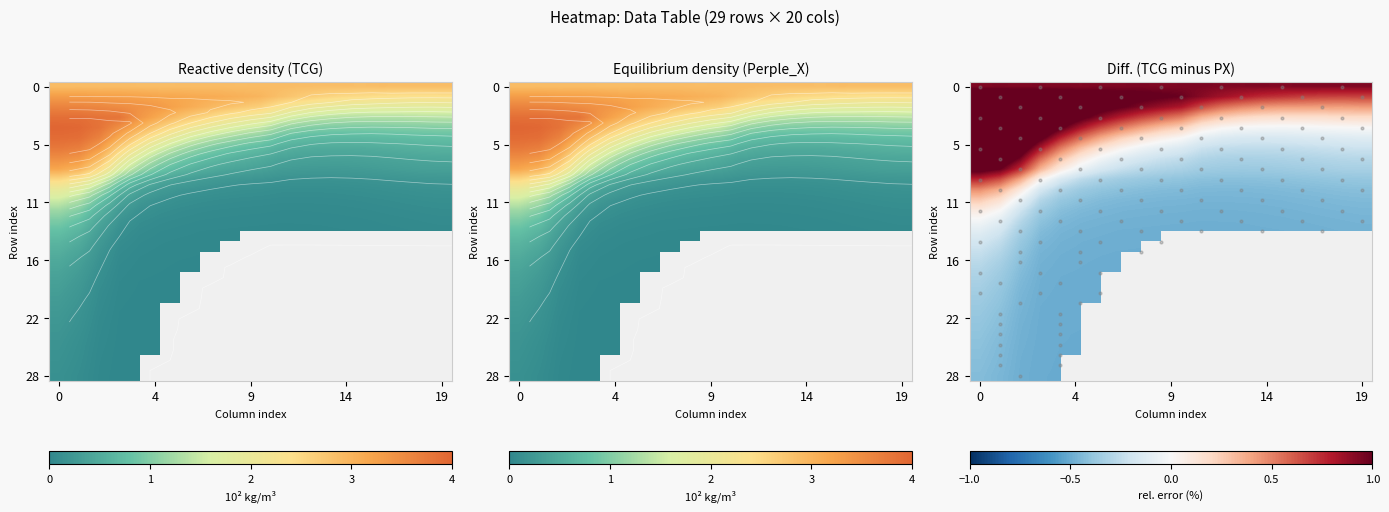

Count the number of data series in this chart.

29